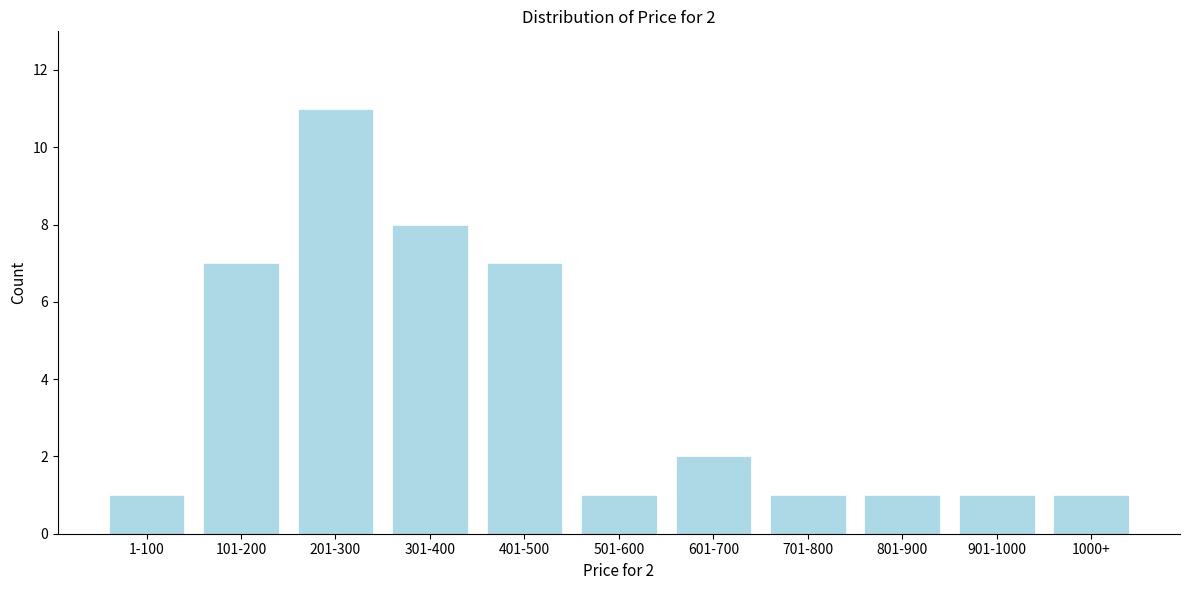

Reading left to right, transcribe all the data shown in this chart.

1-100=1	101-200=7	201-300=11	301-400=8	401-500=7	501-600=1	601-700=2	701-800=1	801-900=1	901-1000=1	1000+=1